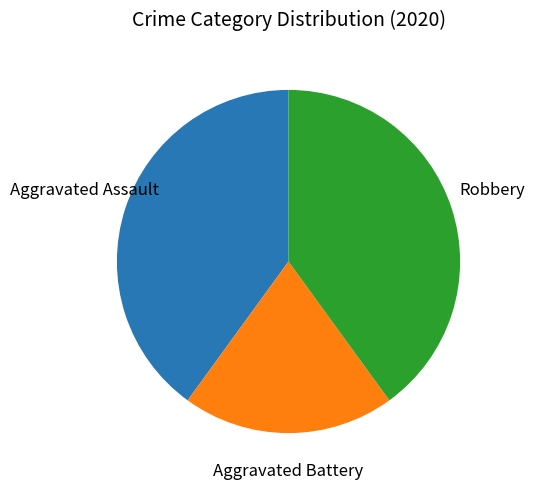

Is Aggravated Battery the majority of the pie?

No